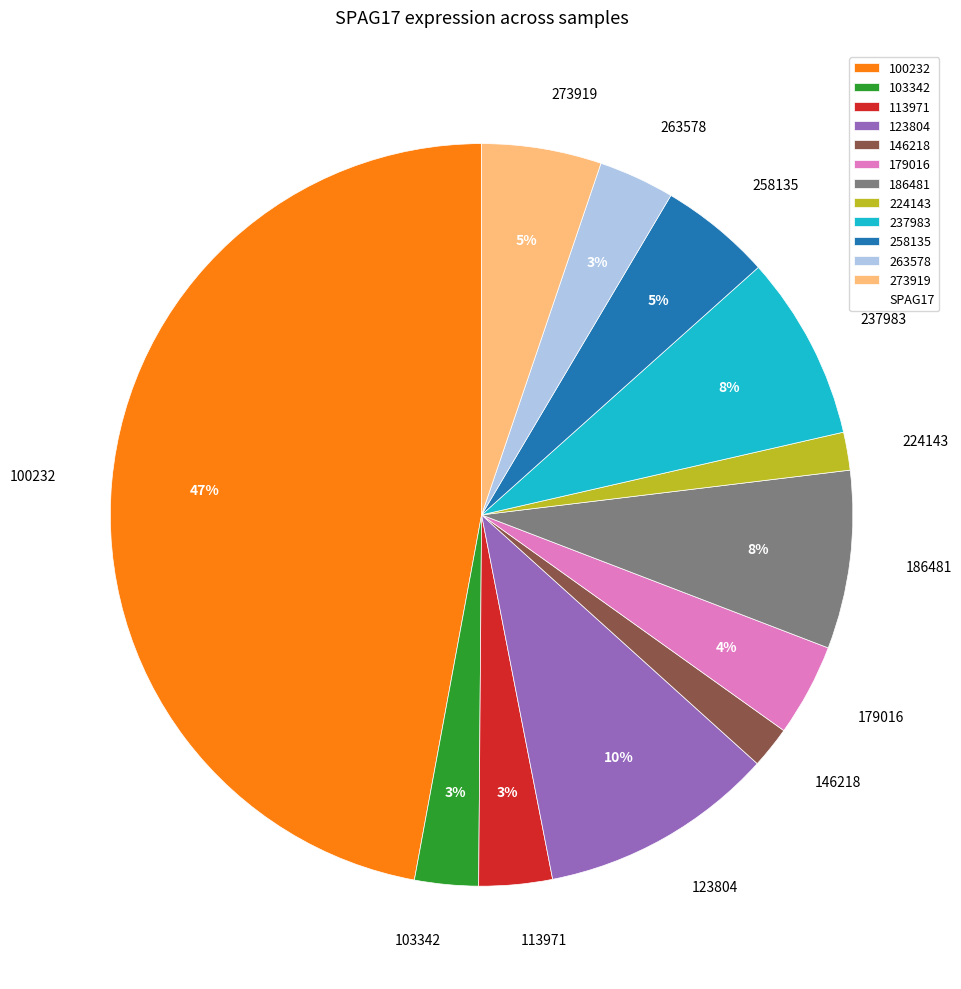

What is the largest slice in the pie chart?

100232